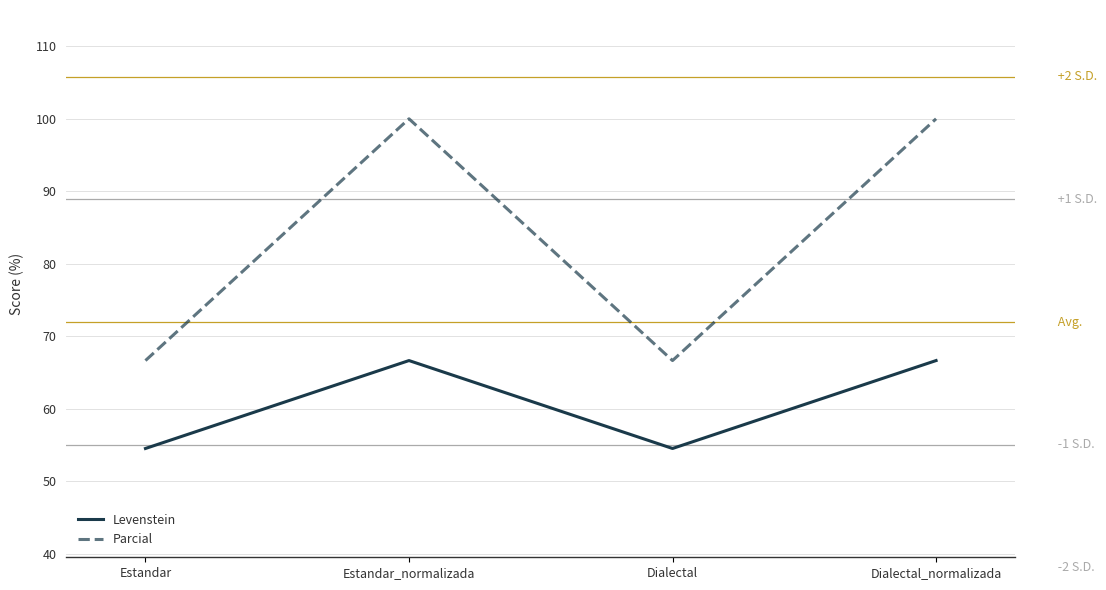

The Parcial series shows 66.7 at Estandar. True or false?

True